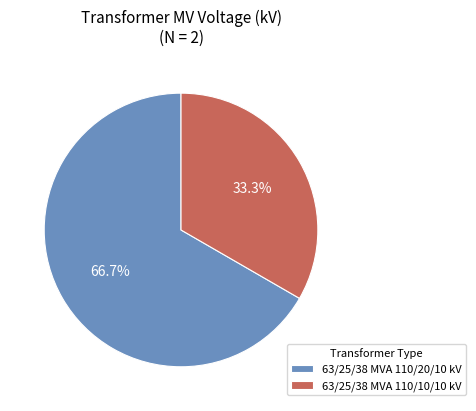

What portion of the pie excludes 63/25/38 MVA 110/20/10 kV?

33.3%